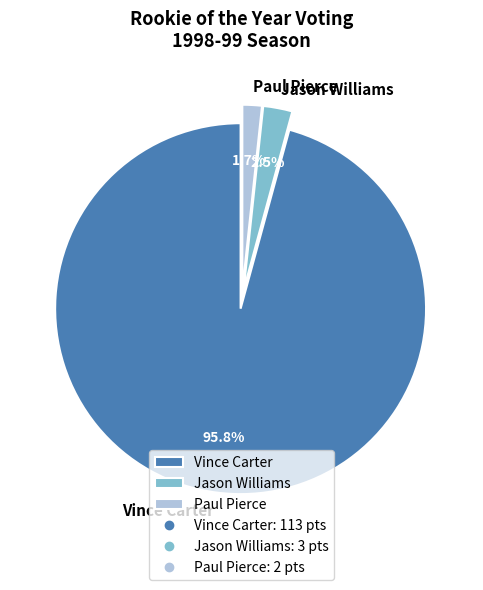

Rank the categories by value from highest to lowest.

Vince Carter, Jason Williams, Paul Pierce